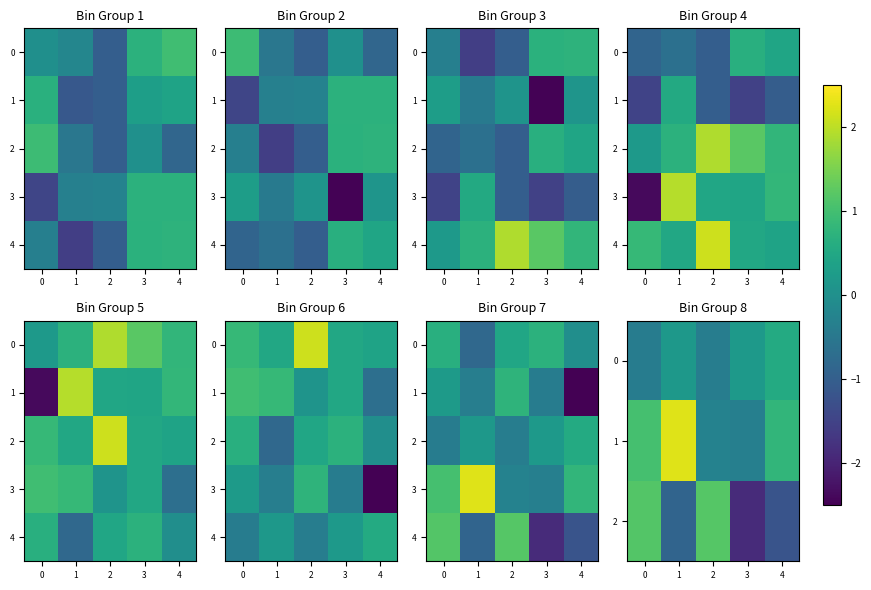

At how many categories does at least one series exceed -1?

5